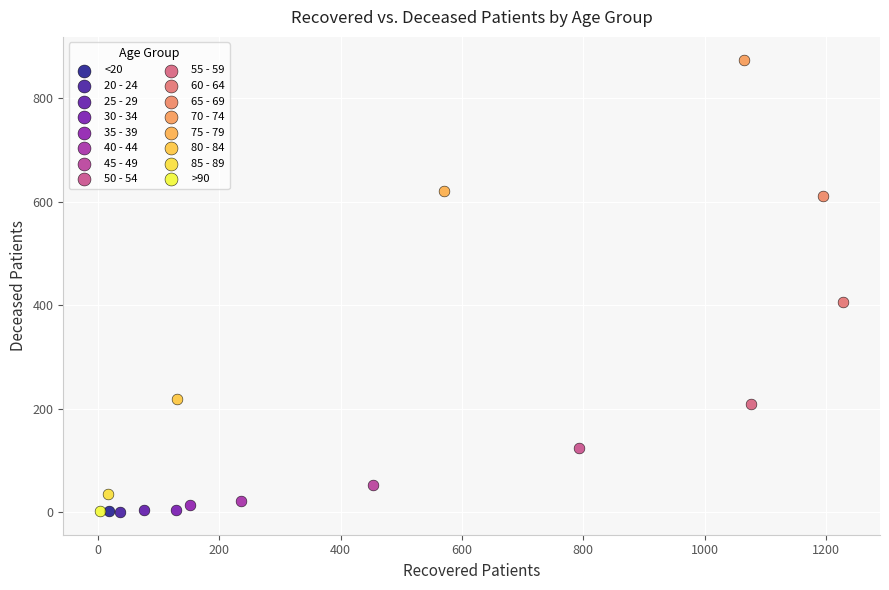

What are all the series names shown in the legend?

<20, 20 - 24, 25 - 29, 30 - 34, 35 - 39, 40 - 44, 45 - 49, 50 - 54, 55 - 59, 60 - 64, 65 - 69, 70 - 74, 75 - 79, 80 - 84, 85 - 89, >90